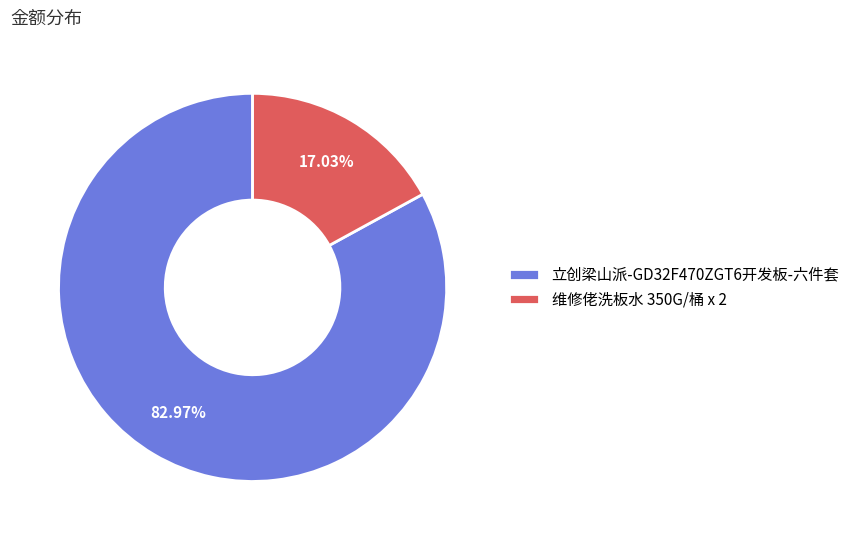

The 维修佬洗板水 350G/桶 x 2 slice represents 17% of the pie. True or false?

True